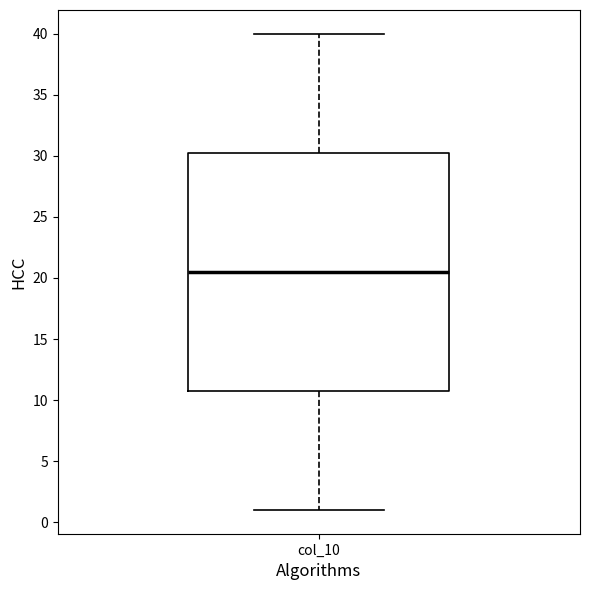

Read this box plot against the y-axis: the position of the median line, the range covered by the box, and the ends of both whiskers. The values are not printed on the chart, so give them approximately, as read against the axis.

median 20.5, box 11.0 to 30.5, whiskers 1.0 to 40.0